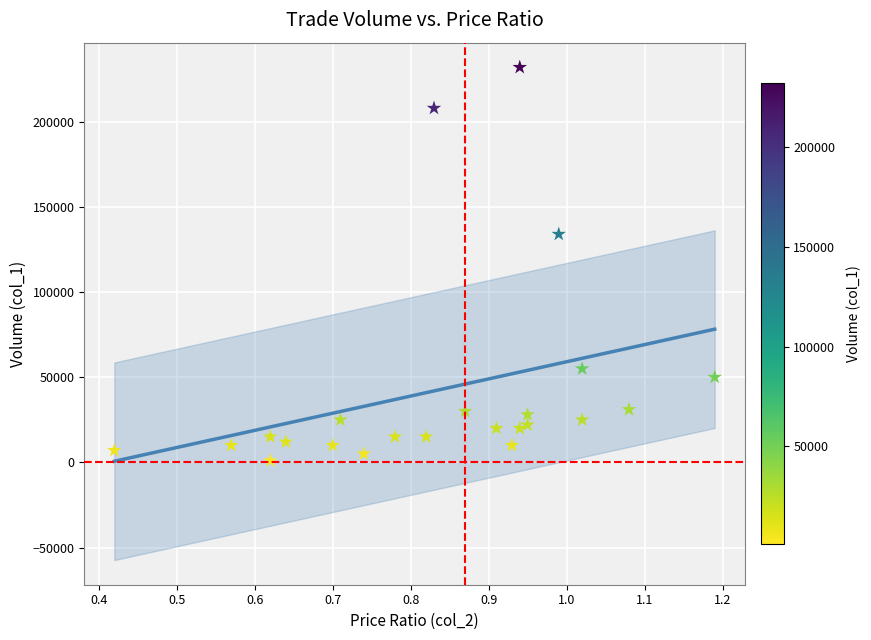

What is the range of Y values (max minus min)?

231000